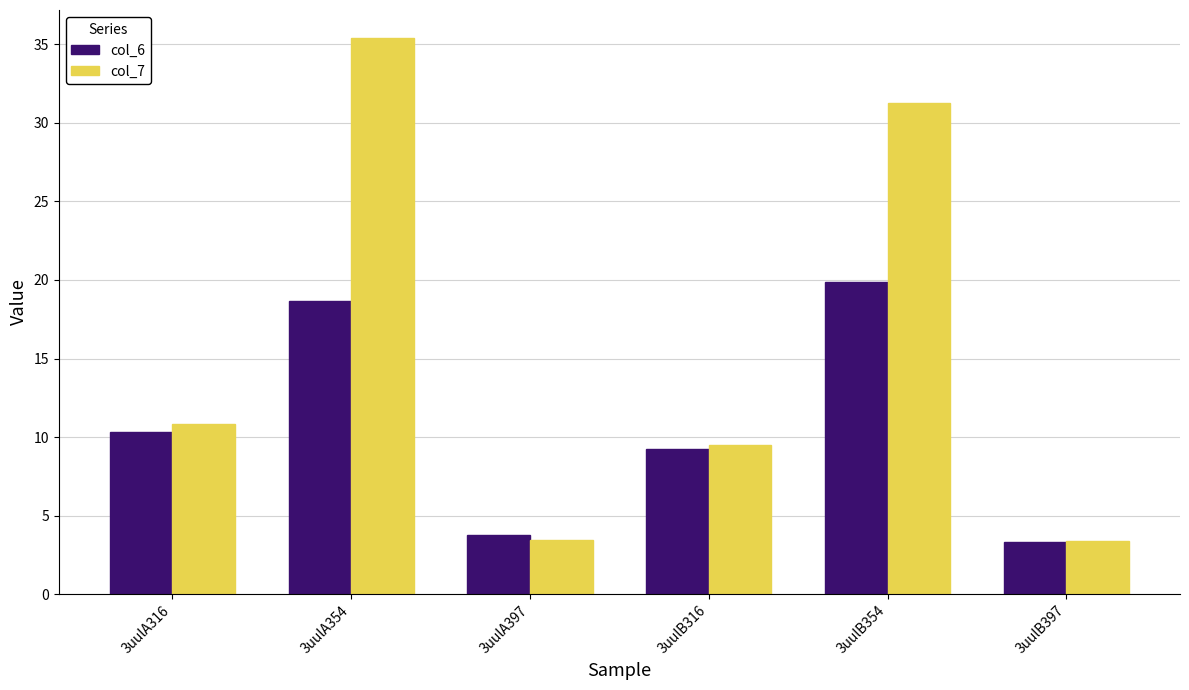

Rank the series by their maximum value, from lowest to highest.

col_6, col_7